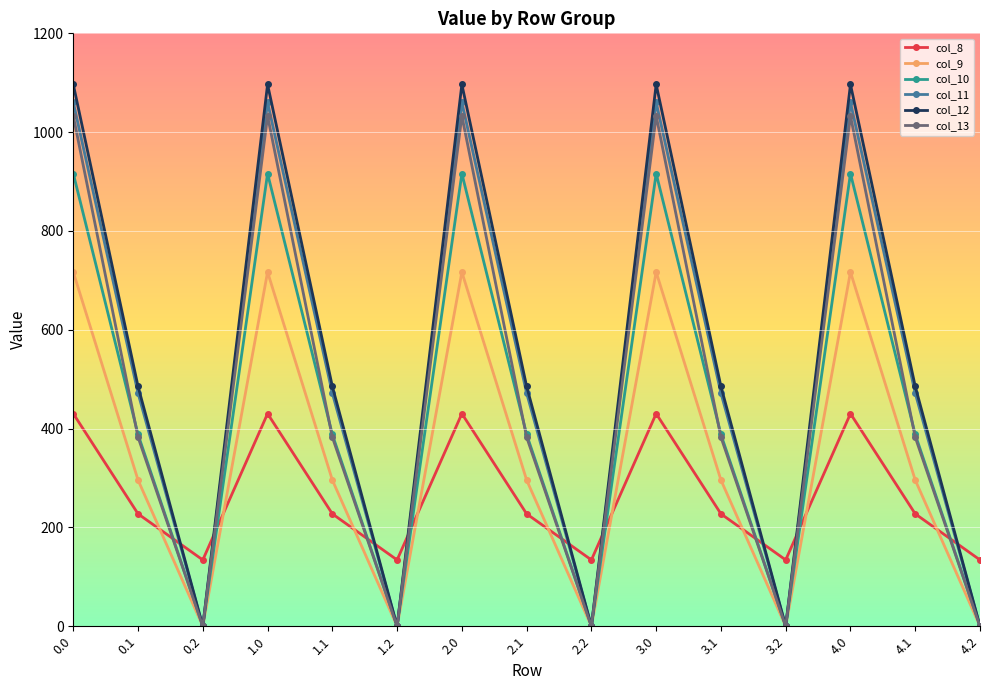

Count the number of categories in the chart.

15